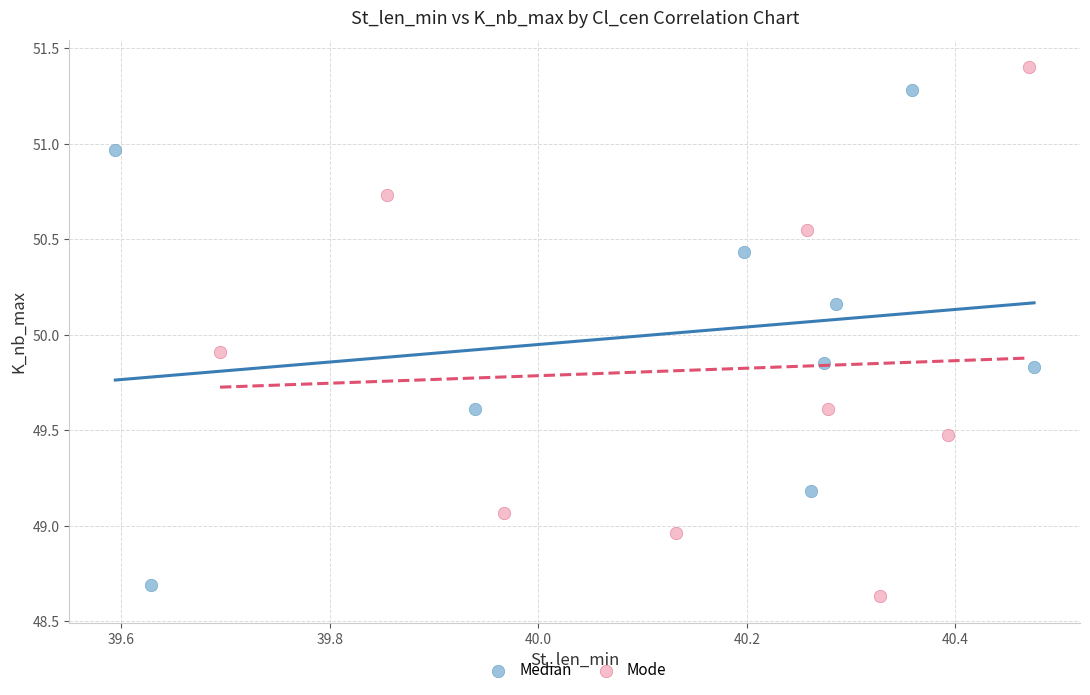

Which series has the widest spread of Y values?

Mode